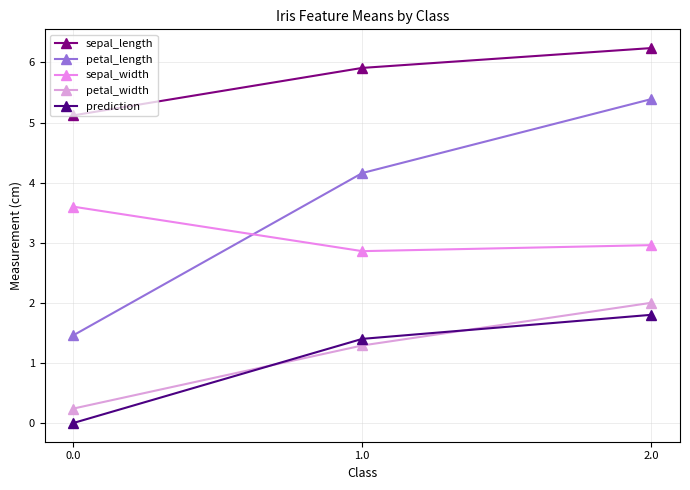

List the labels in order of petal_width value, largest first.

2.0, 1.0, 0.0